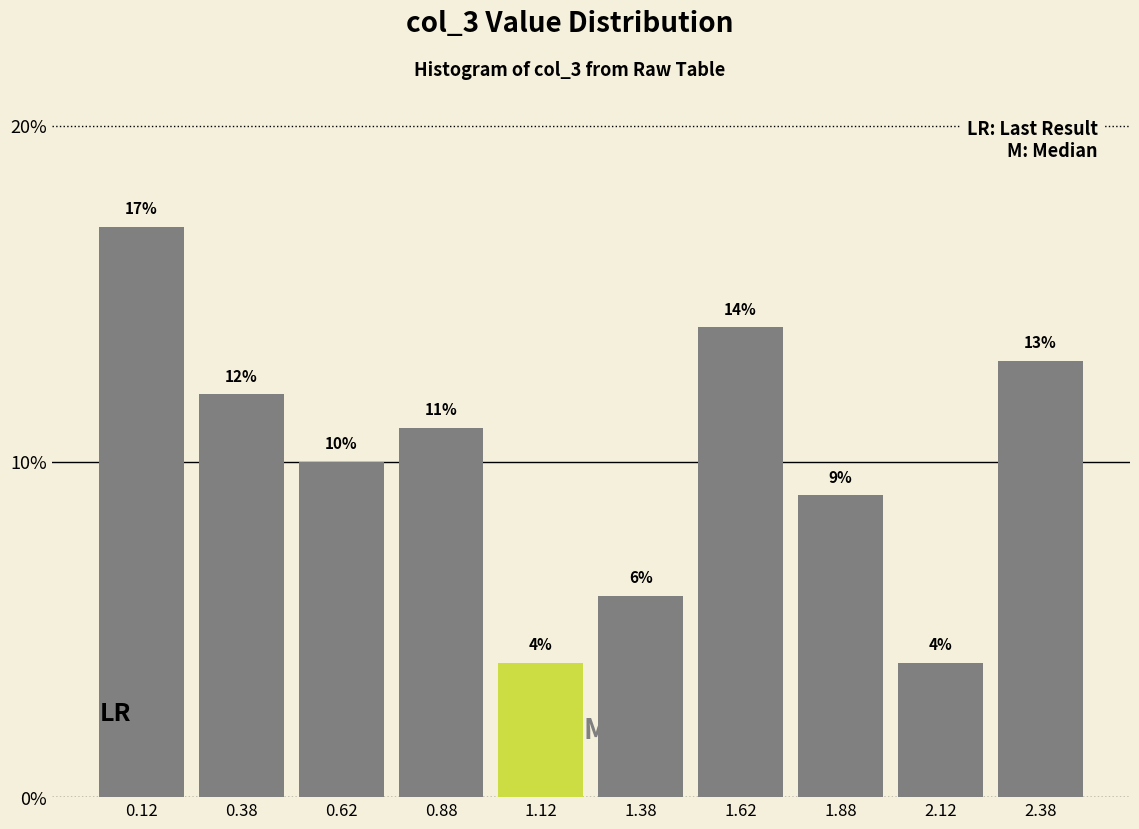

Reading left to right, list every bar in this chart as the range it spans on the x-axis followed by its height.

0.00 to 0.25: 17
0.25 to 0.50: 12
0.50 to 0.75: 10
0.75 to 1.00: 11
1.00 to 1.25: 4
1.25 to 1.50: 6
1.50 to 1.75: 14
1.75 to 2.00: 9
2.00 to 2.25: 4
2.25 to 2.50: 13